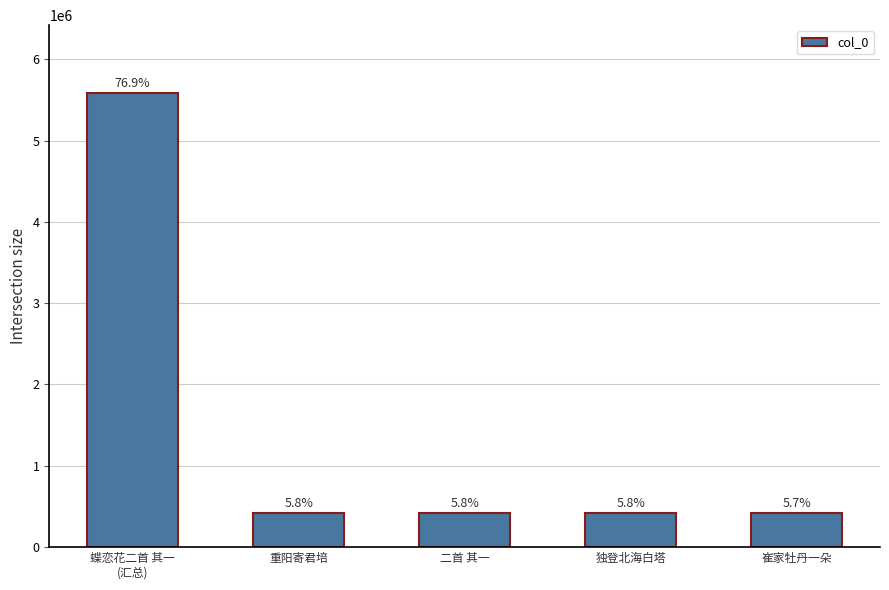

The chart shows a value of 624488 at 崔家牡丹一朵. True or false?

False